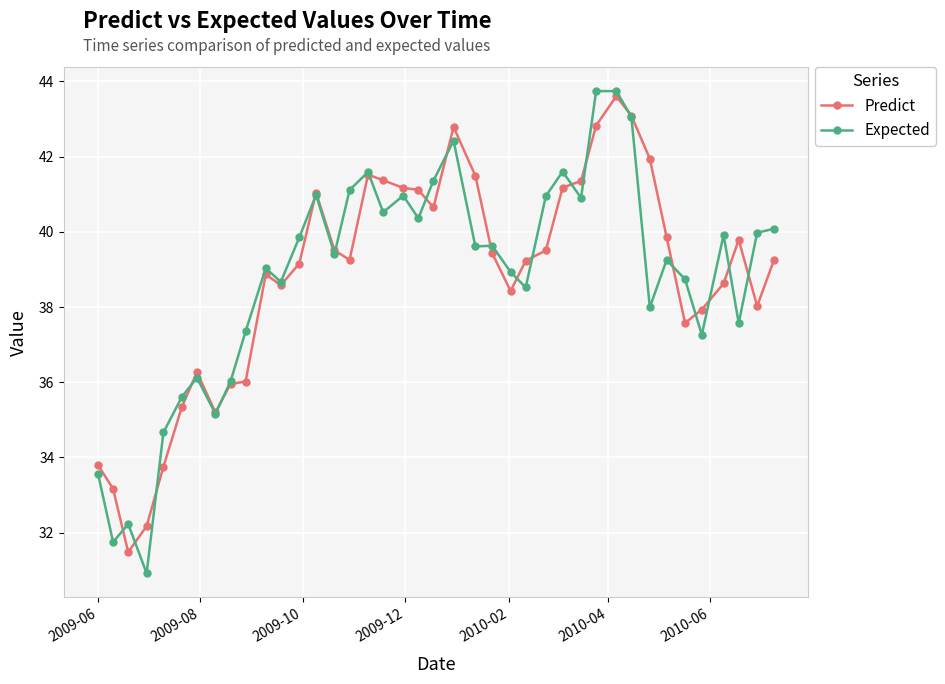

How many distinct data groups are displayed?

2